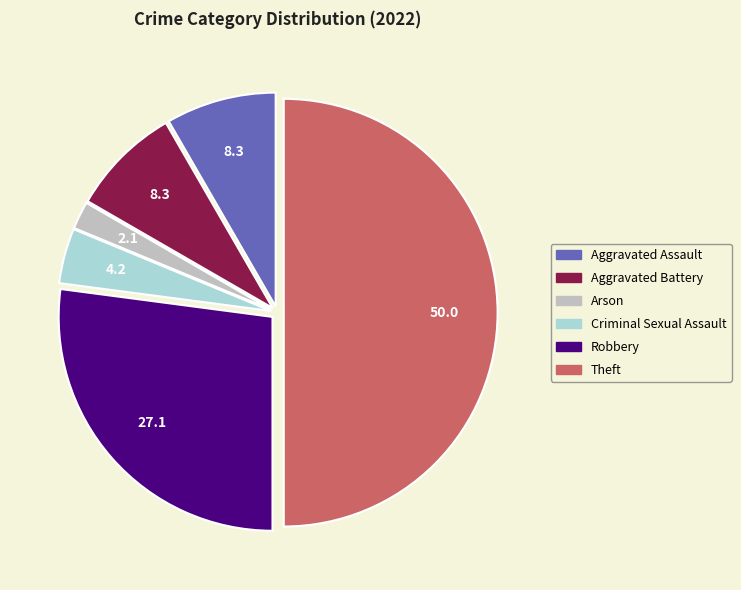

The Theft slice represents 62% of the pie. True or false?

False